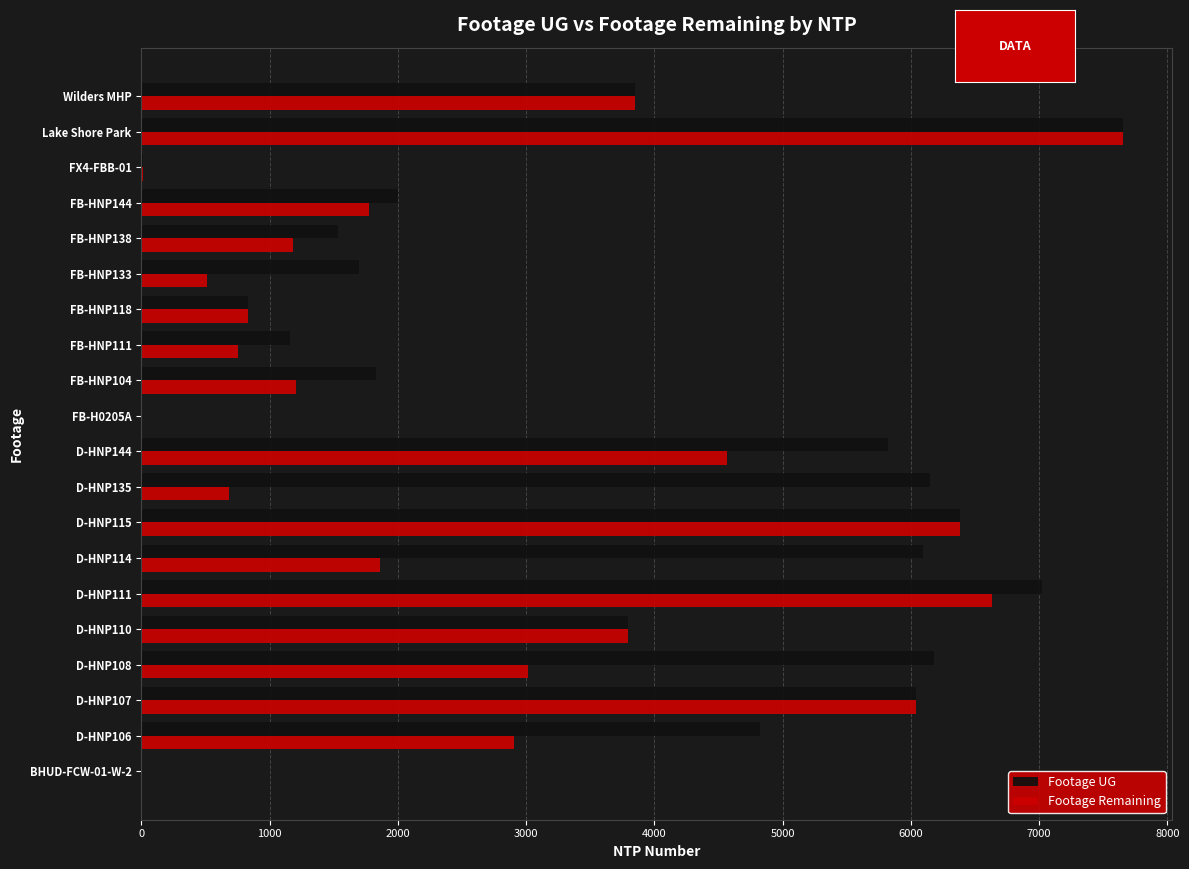

At which category is the sum across all series the highest?

Lake Shore Park